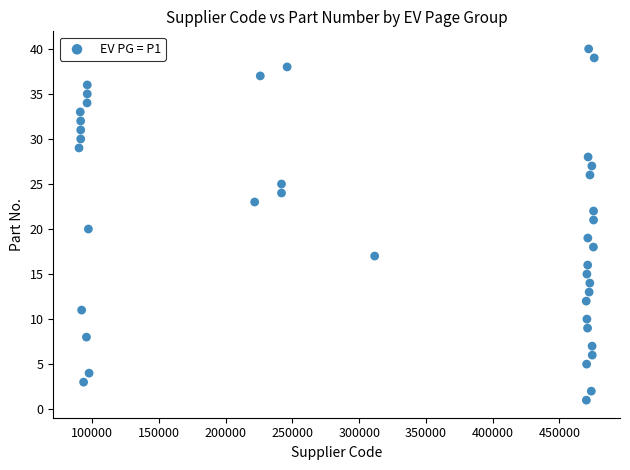

What is the range of X values (max minus min)?

385989